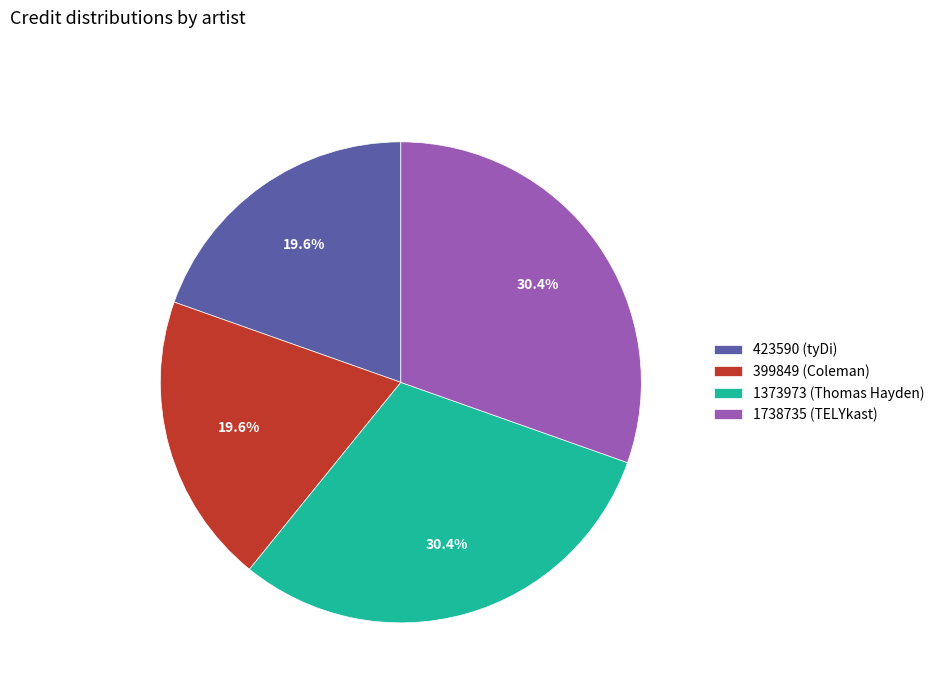

How many segments does this pie chart have?

4